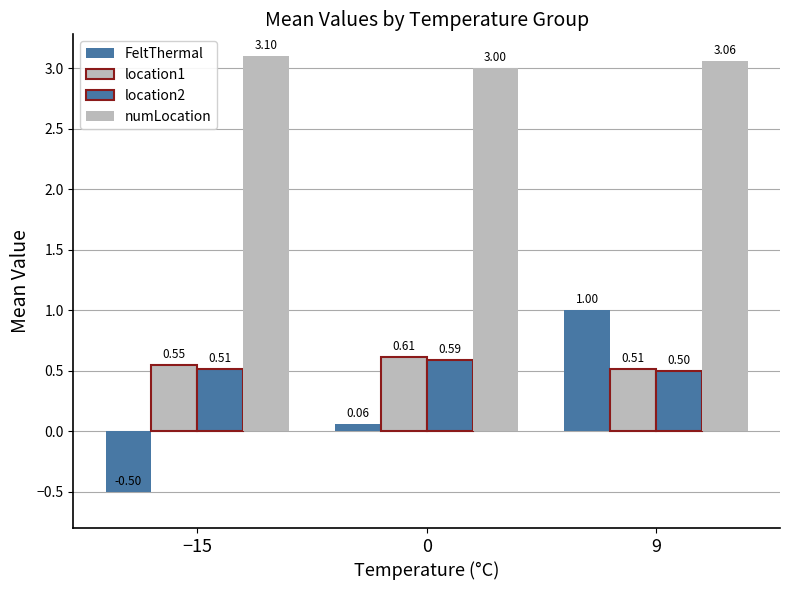

How many distinct data groups are displayed?

4